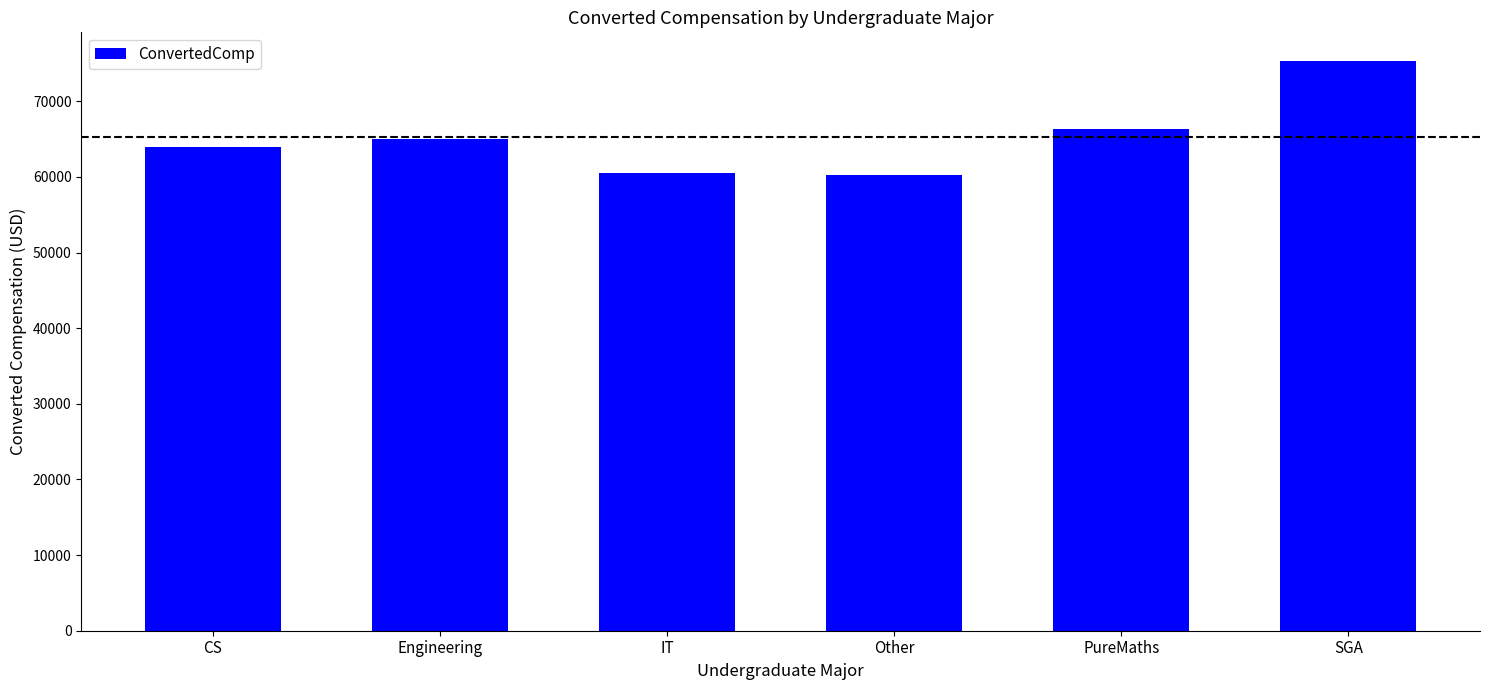

True or false: the data shows 63976.0 at CS.

True